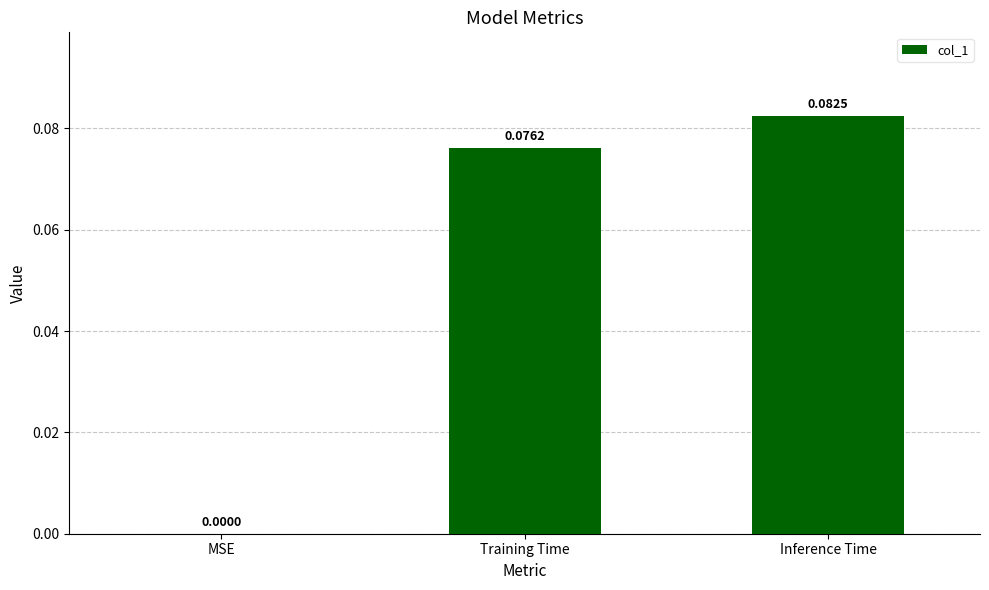

Which category has the highest value across all series?

Inference Time